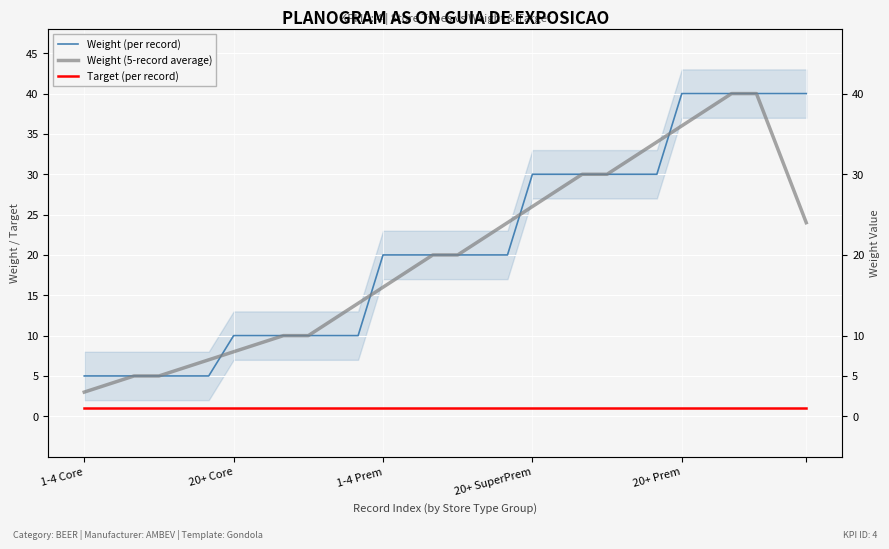

What is the smallest value displayed?

1